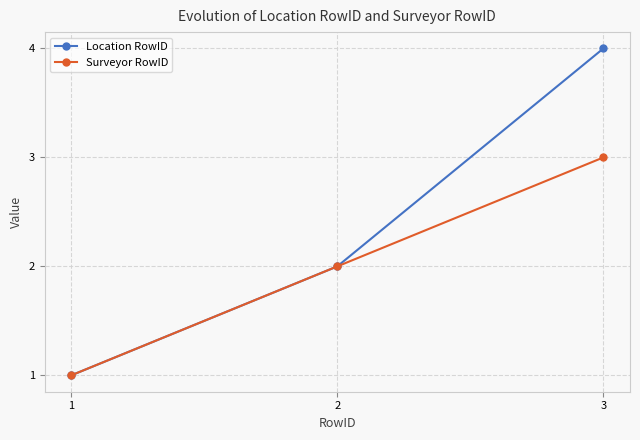

Rank the series at 3 from highest to lowest value.

Location RowID, Surveyor RowID